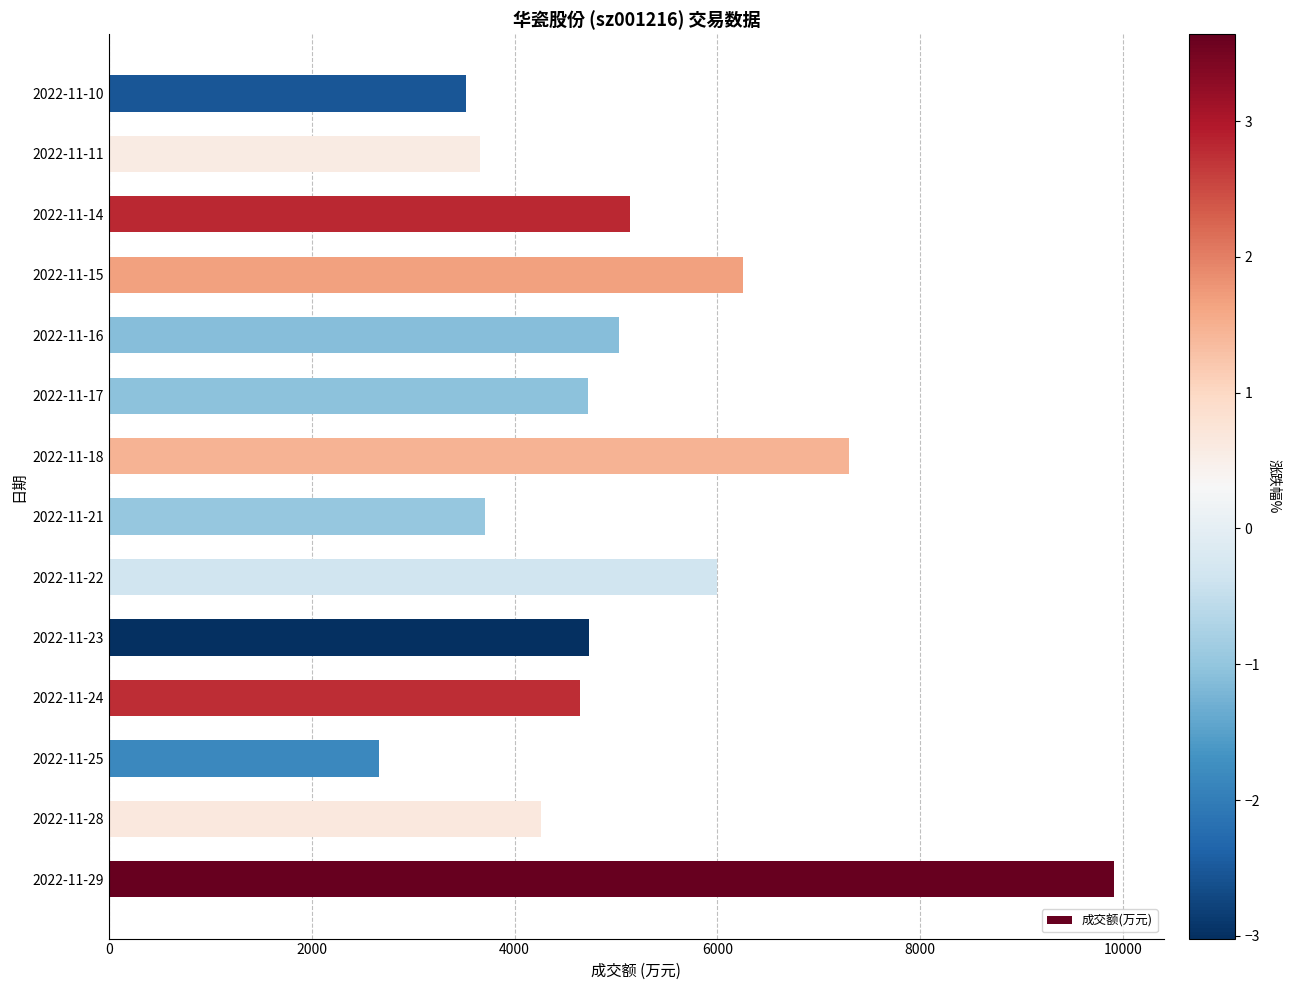

What value does the data have at 2022-11-29, to the nearest 100?

9900